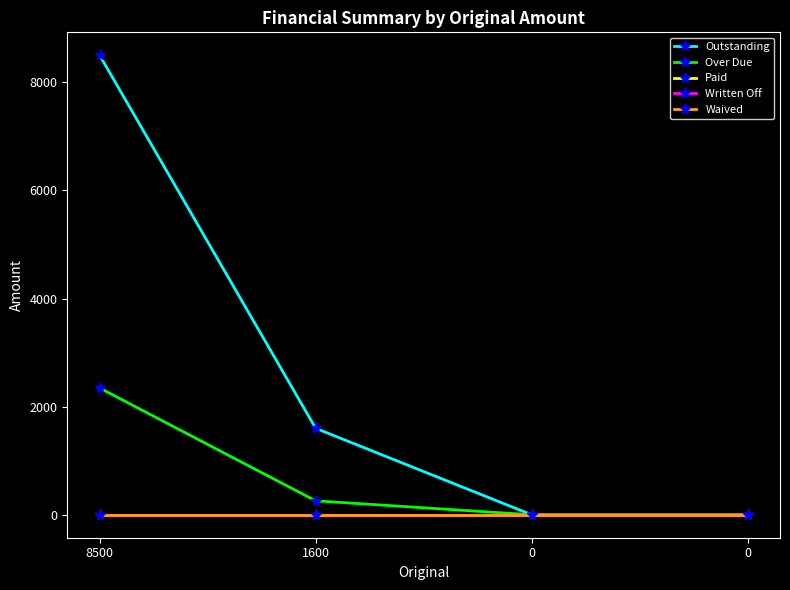

Does the chart have visible grid lines?

No